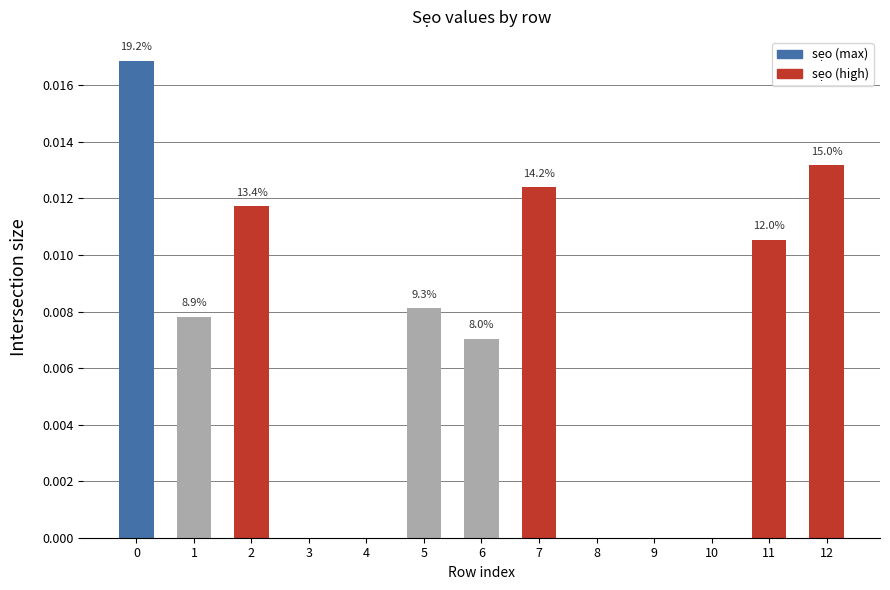

Rank the categories by value from highest to lowest.

0, 12, 7, 2, 11, 5, 1, 6, 3, 4, 8, 9, 10